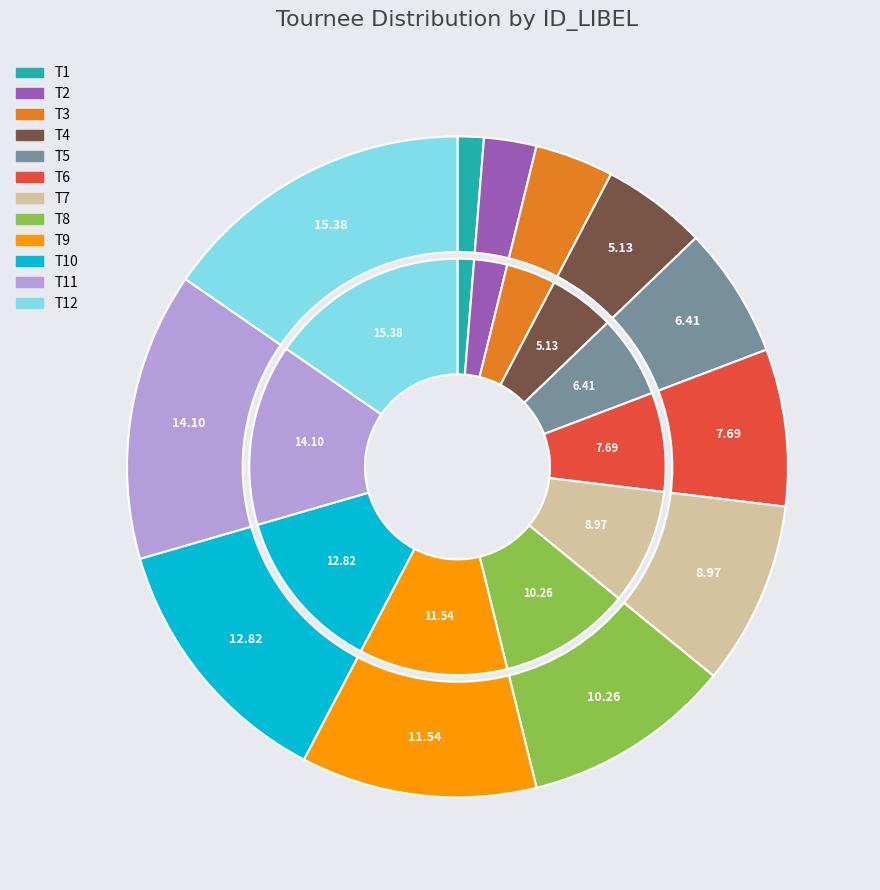

True or false: T6 accounts for 8% of the total.

True